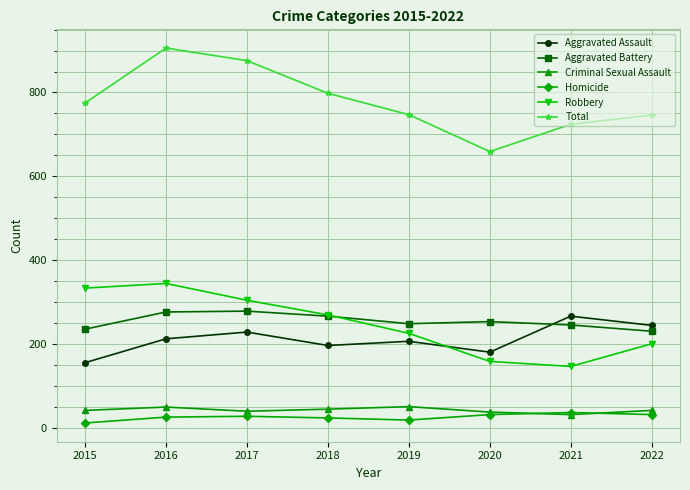

Read the Aggravated Battery value at 2022.

230